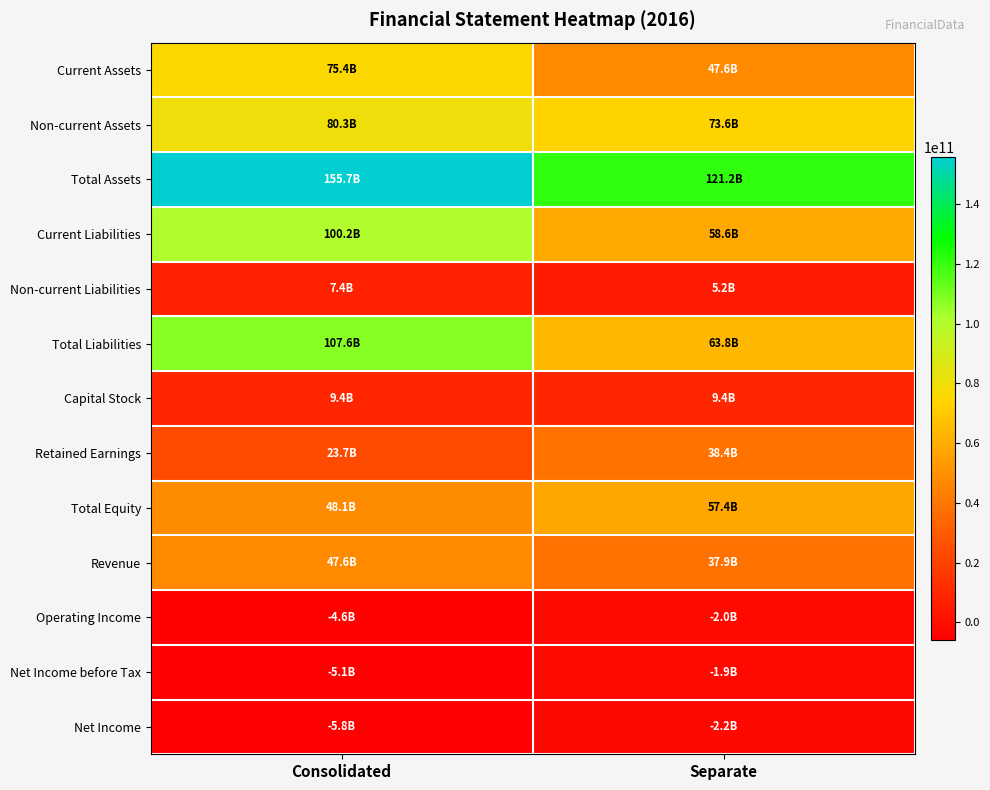

At which category is the sum across all series the highest?

Consolidated